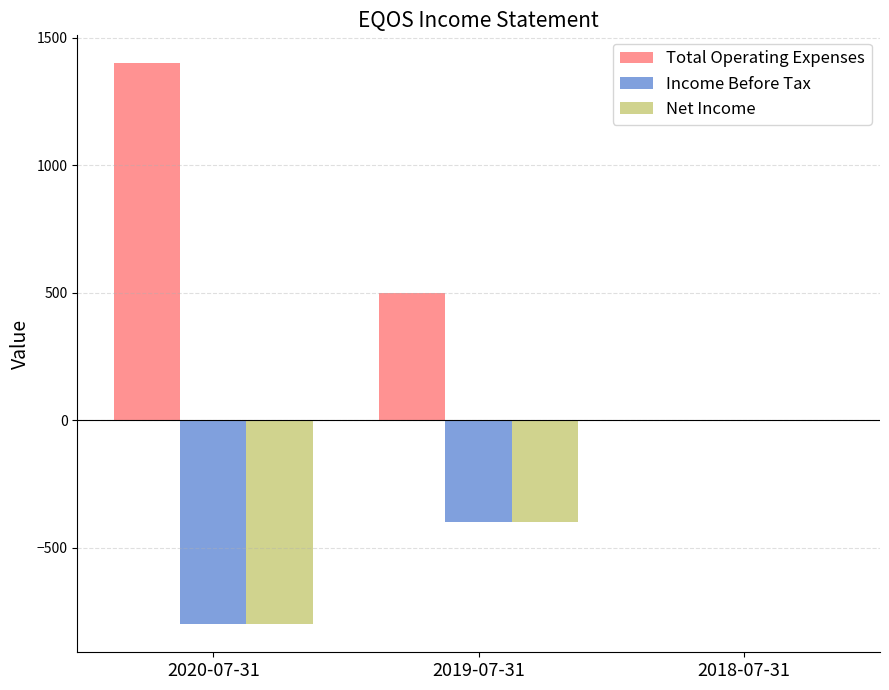

Which series has the largest total across all categories?

Total Operating Expenses